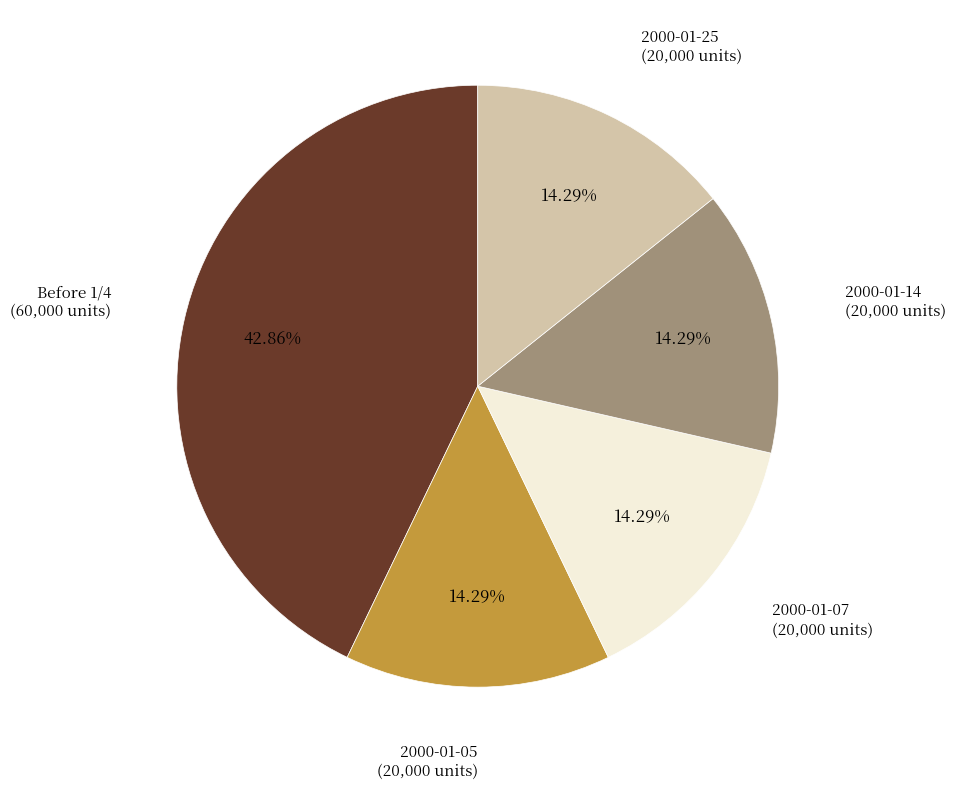

True or false: 2000-01-07 accounts for 27% of the total.

False